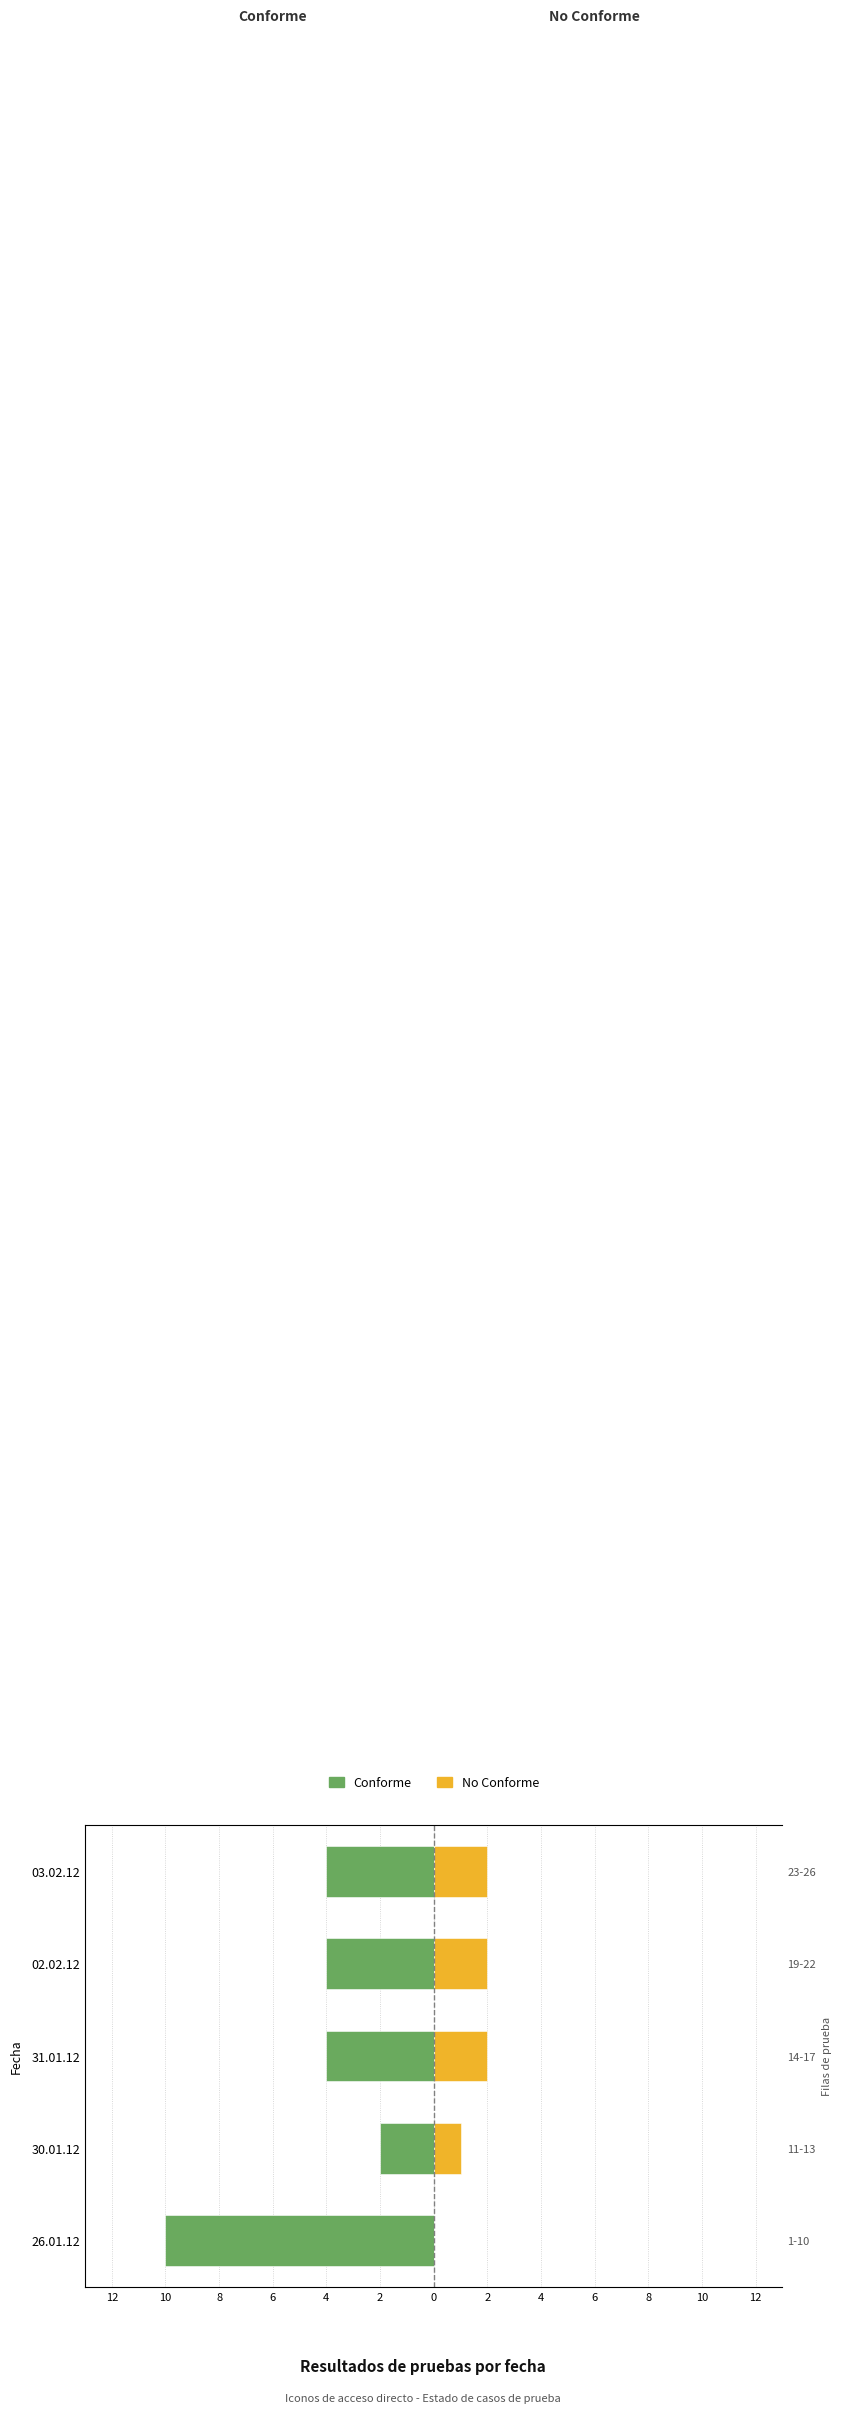

Which series has the widest spread of values?

Conforme